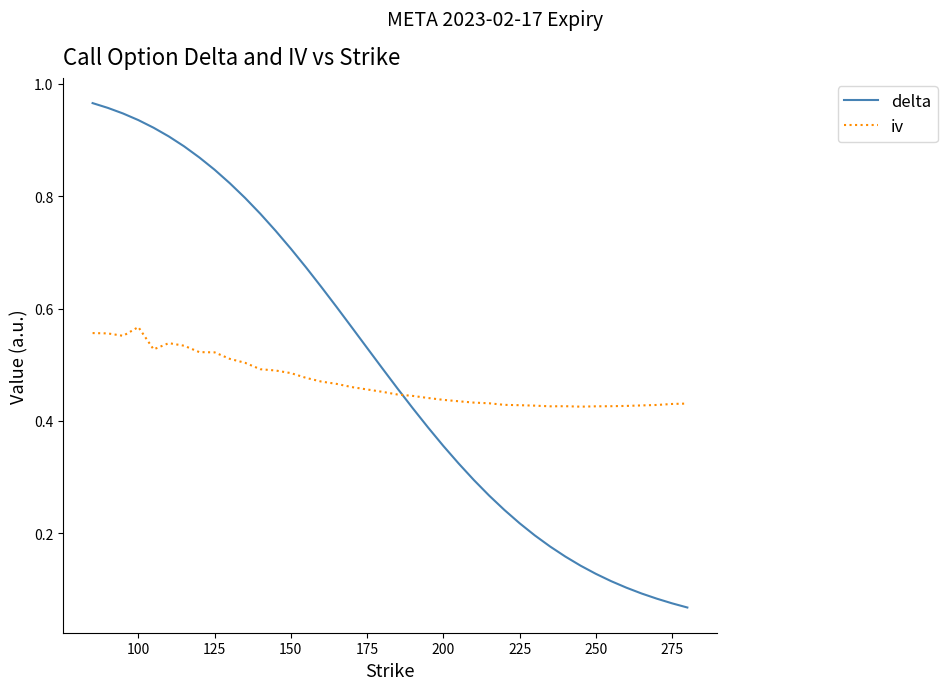

What is the sum of all iv values?

18.8